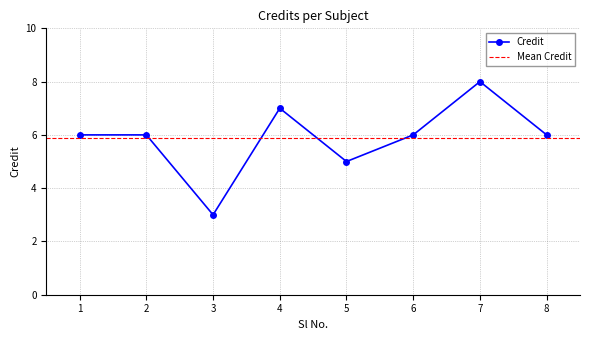

Reading left to right, what are all the values shown in this chart?

1=6	2=6	3=3	4=7	5=5	6=6	7=8	8=6